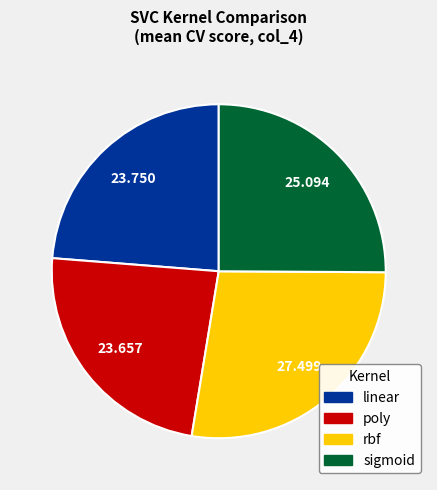

Combined, do rbf and sigmoid account for over 50%?

Yes